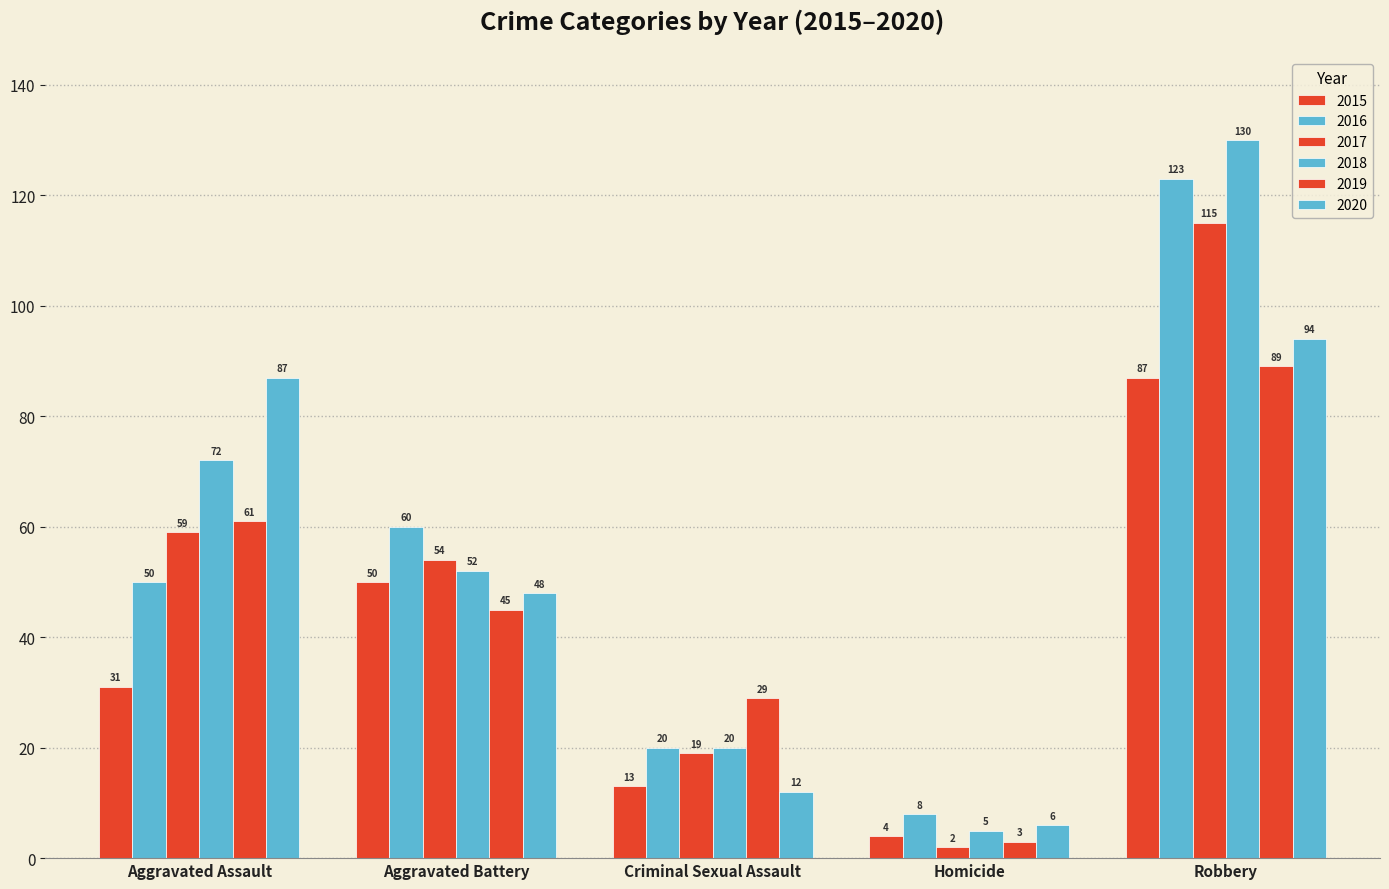

What is the difference between the second highest and minimum values in the 2016 series?

52